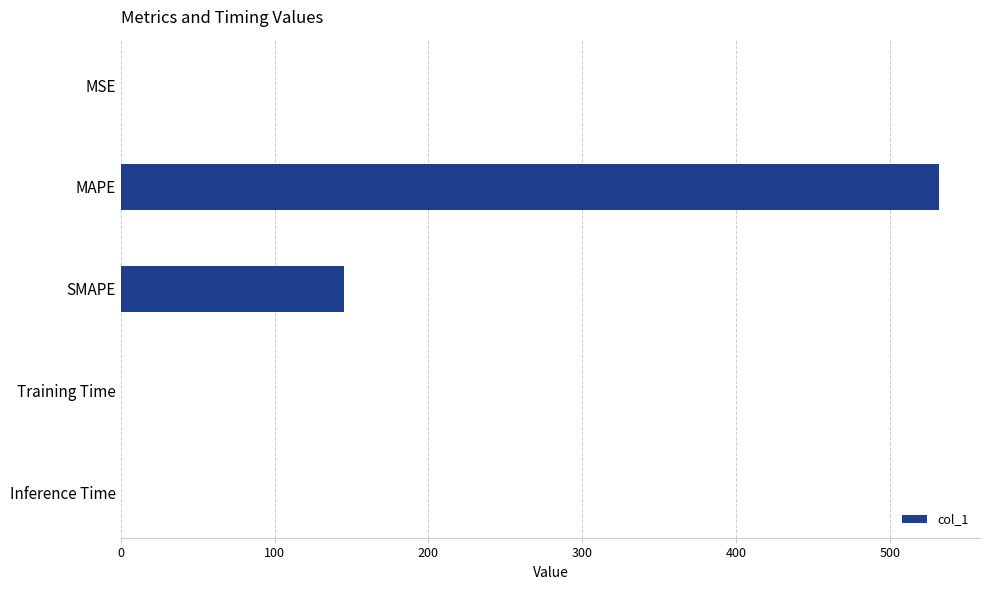

What is the maximum value shown in the chart?

532.1